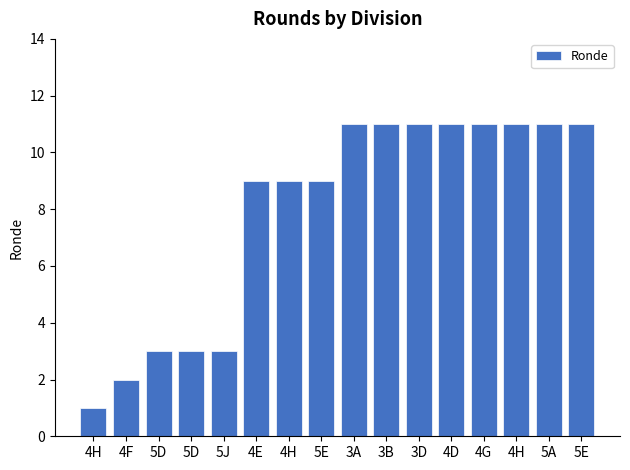

Count the number of data series in this chart.

1